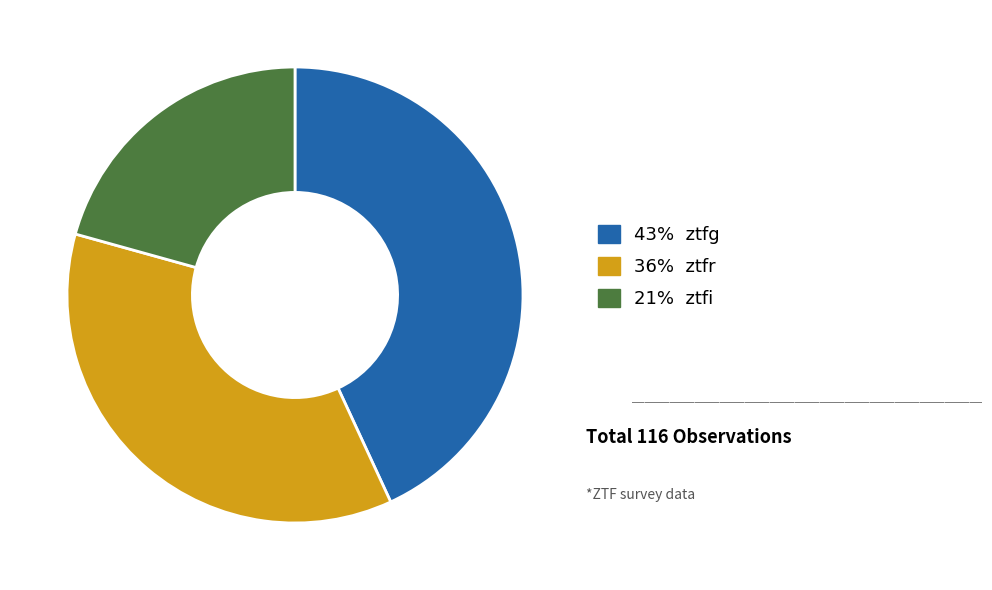

How many segments does this pie chart have?

3